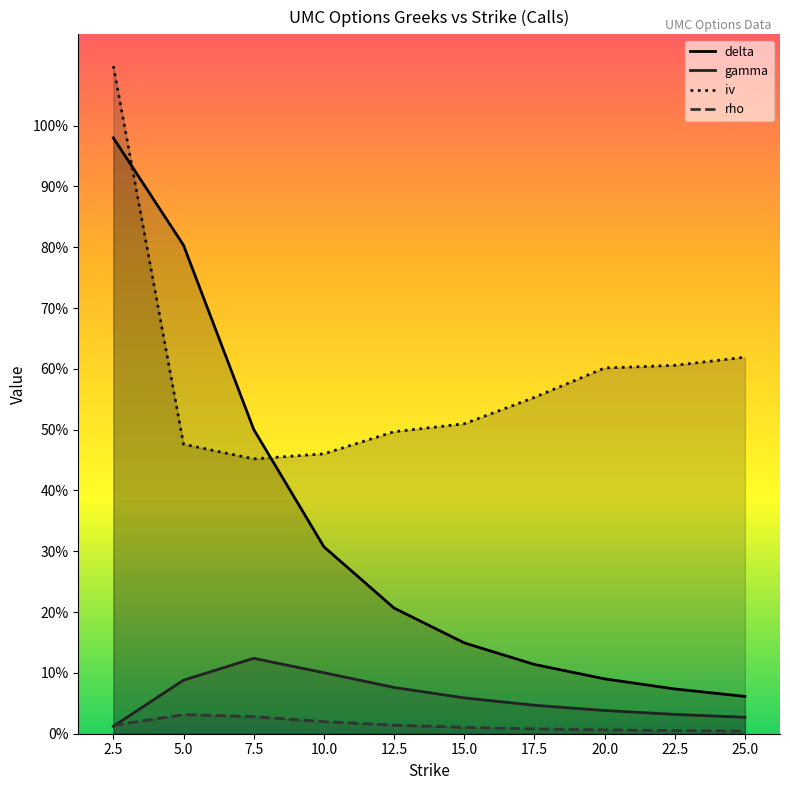

How many lines are shown in the chart?

4